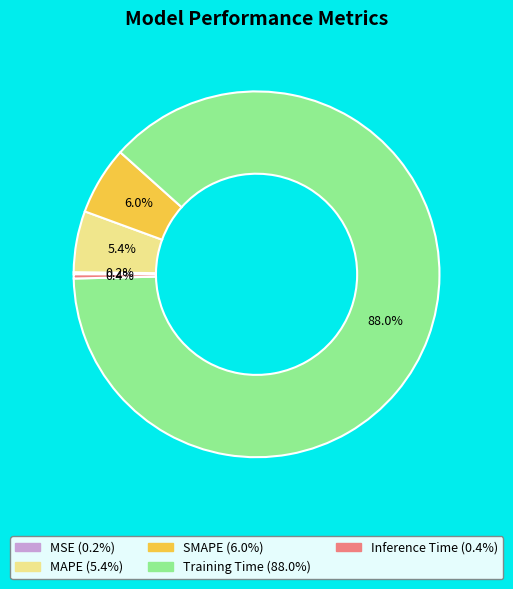

How much of the chart is everything except SMAPE?

94.0%